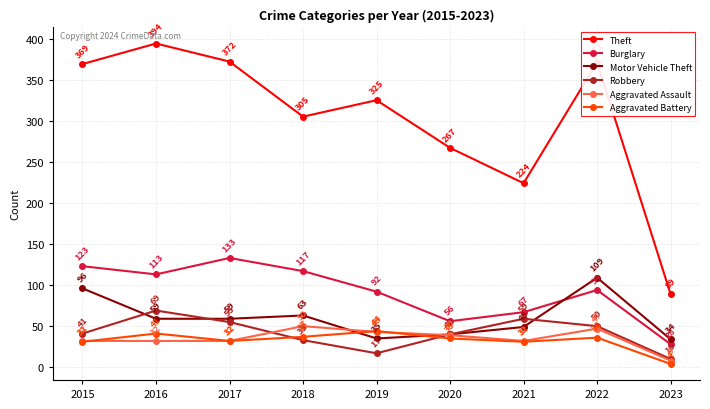

Which series has the largest range (max minus min)?

Theft